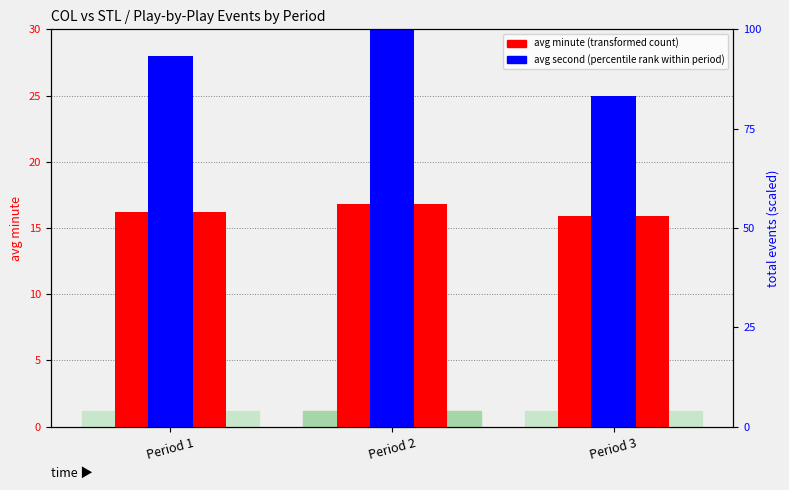

The avg second (percentile rank within period) series shows 28.0 at Period 1. True or false?

True